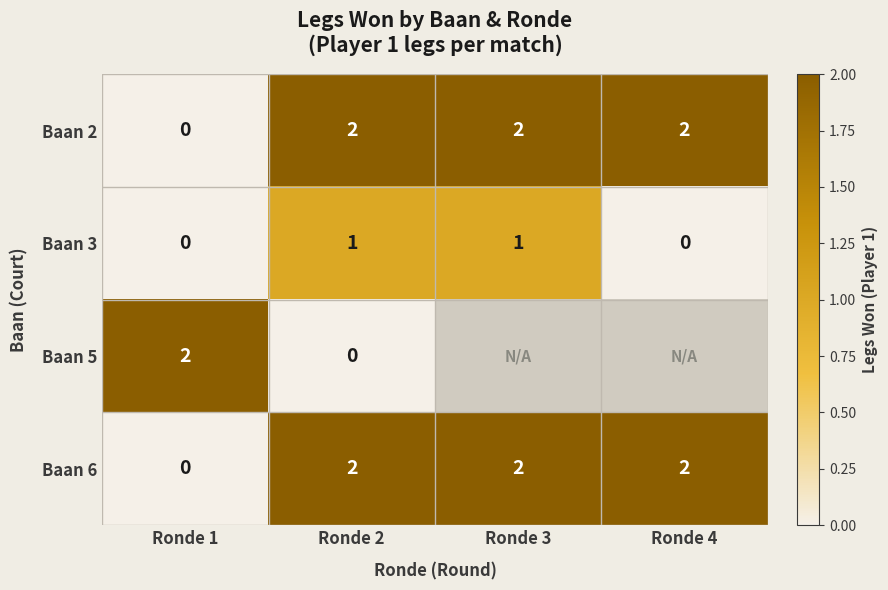

How many data points in Baan 6 are less than 2?

1